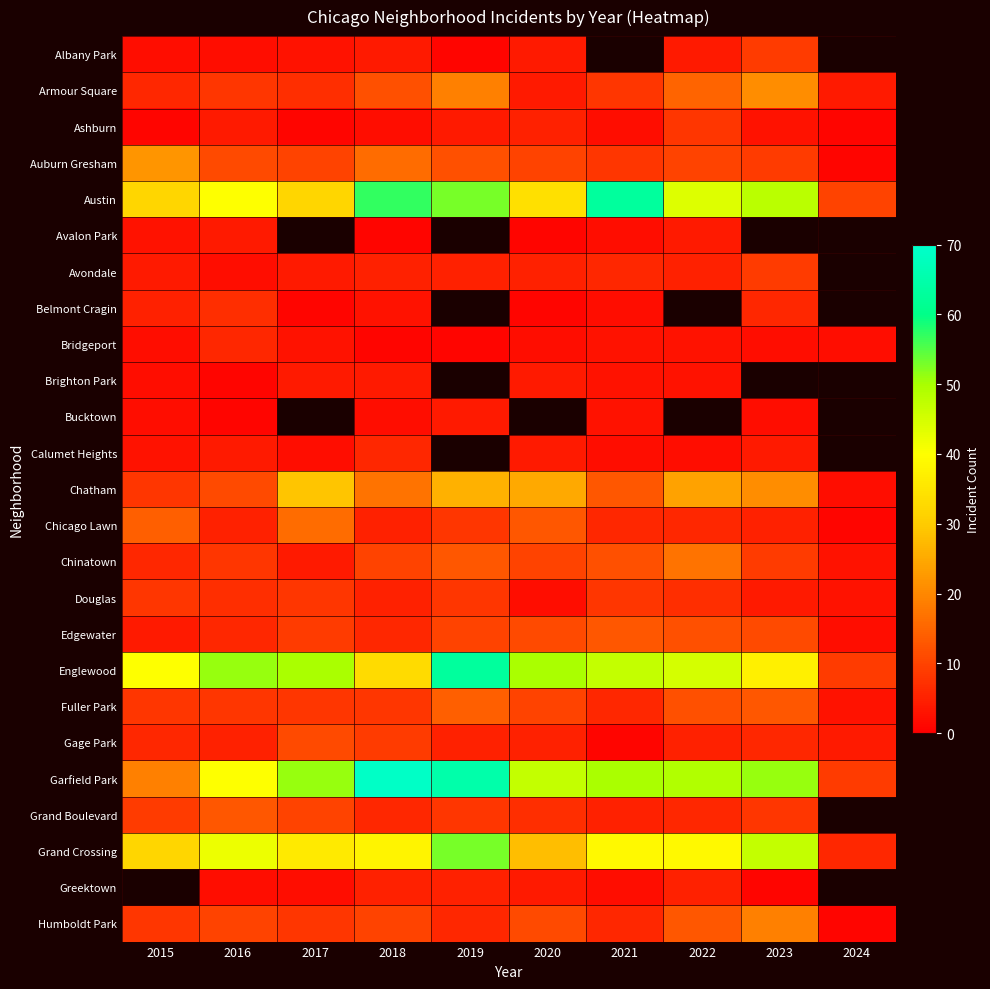

Which series has the largest total across all categories?

Garfield Park